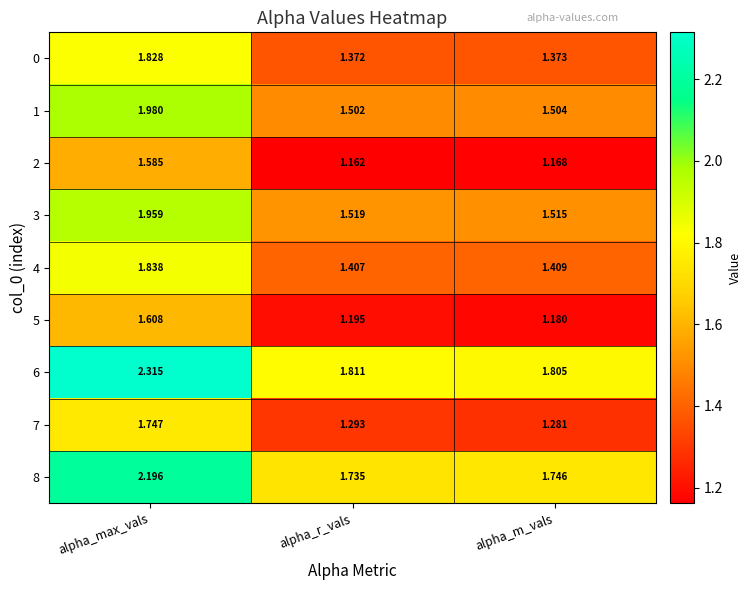

Where is 3 nearest to the value 1?

alpha_m_vals